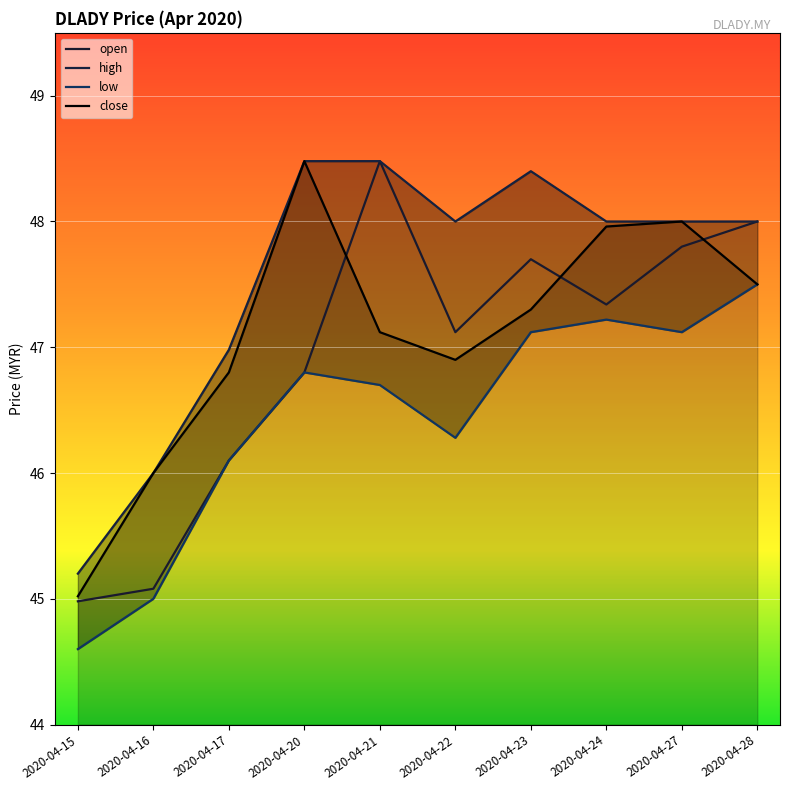

How many lines are shown in the chart?

4